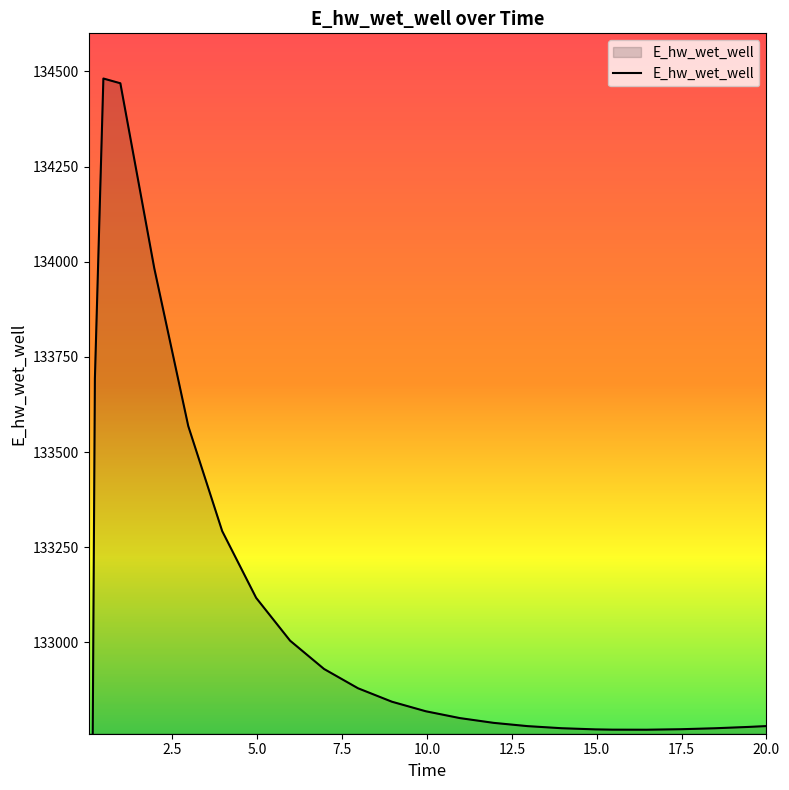

How many lines are shown in the chart?

1